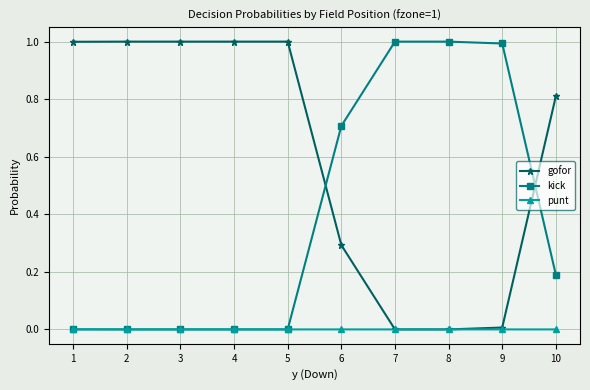

The value of gofor at 4 is 0.3. True or false?

False